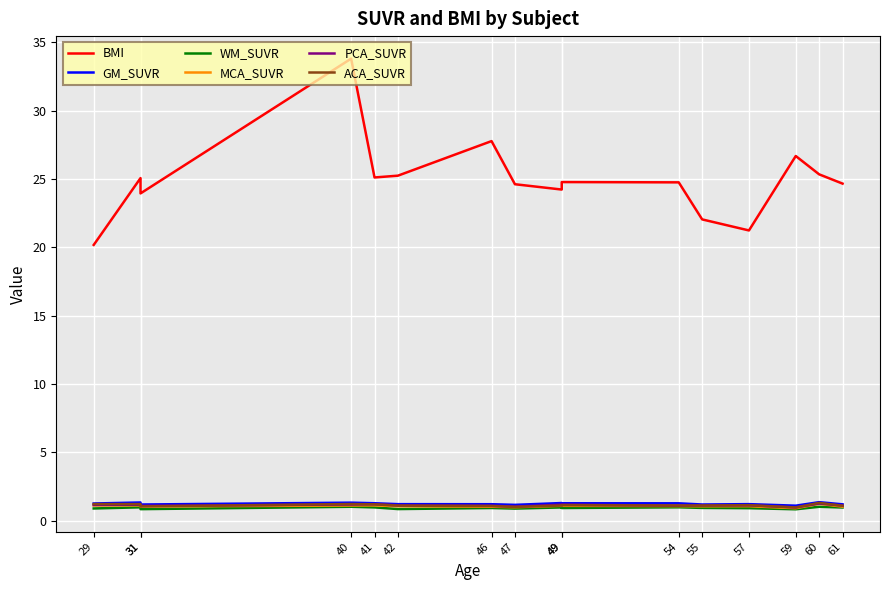

How many lines are shown in the chart?

6